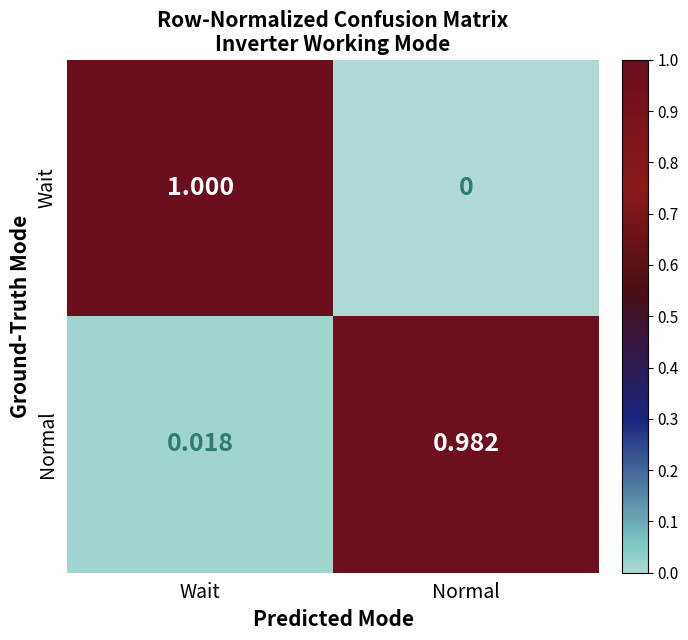

At Wait, list the series in order from smallest to largest.

Normal, Wait